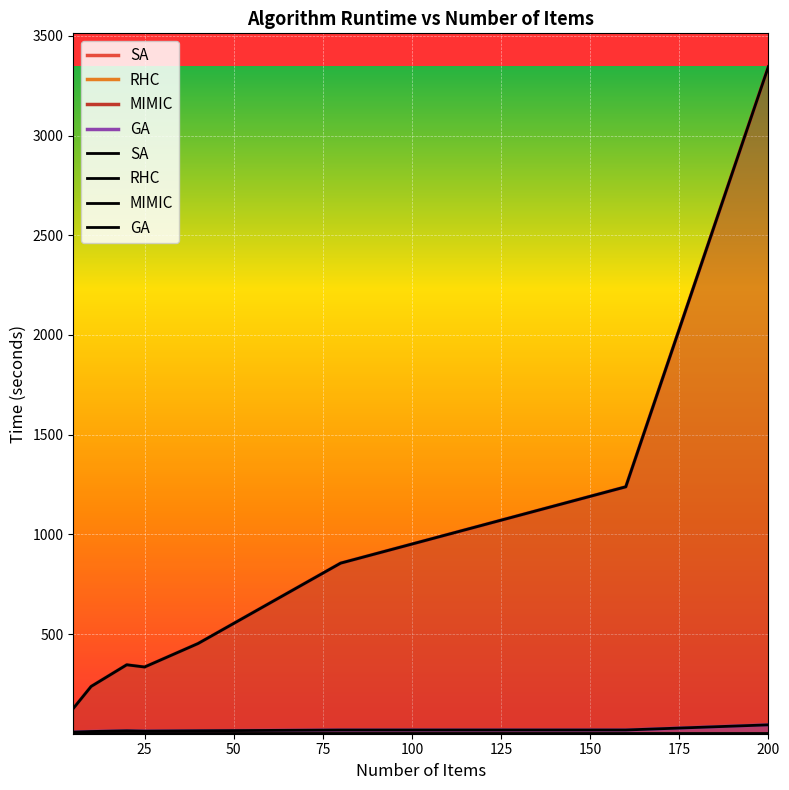

How many interior local peaks does the GA series have?

1